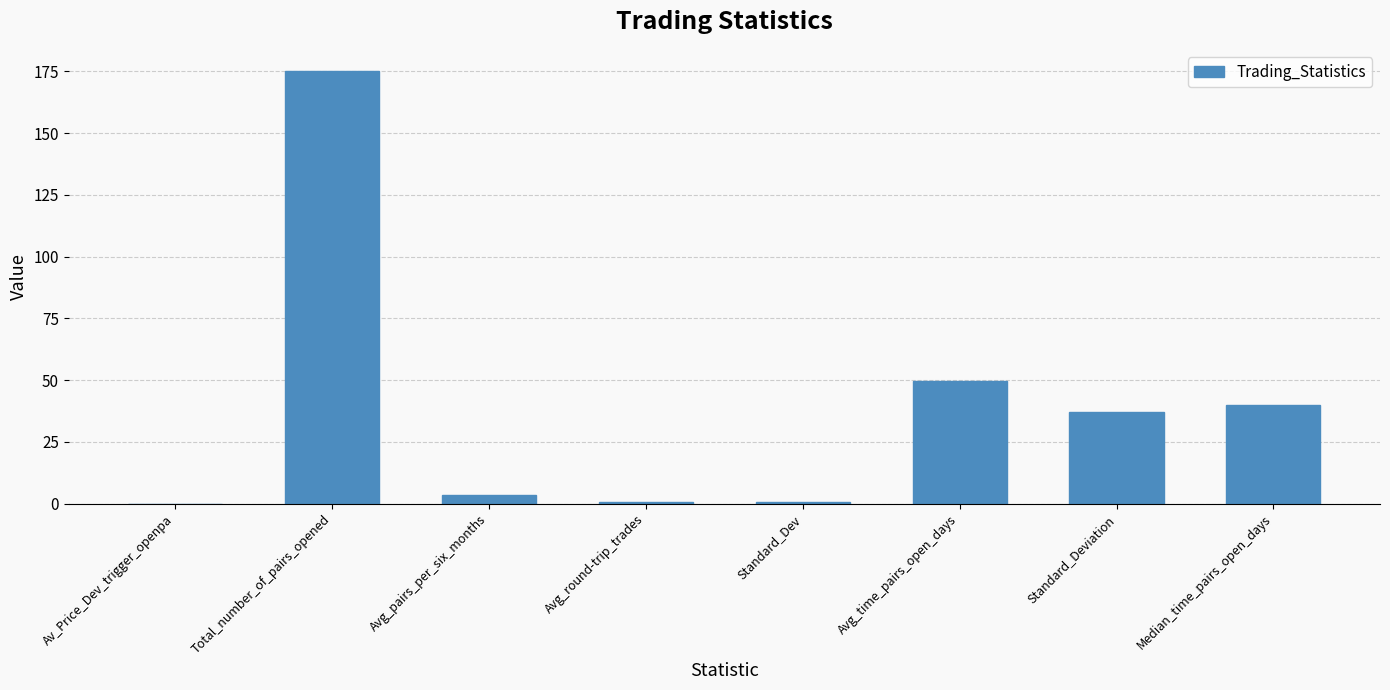

Is it true that the value at Avg_pairs_per_six_months is 3.6?

True